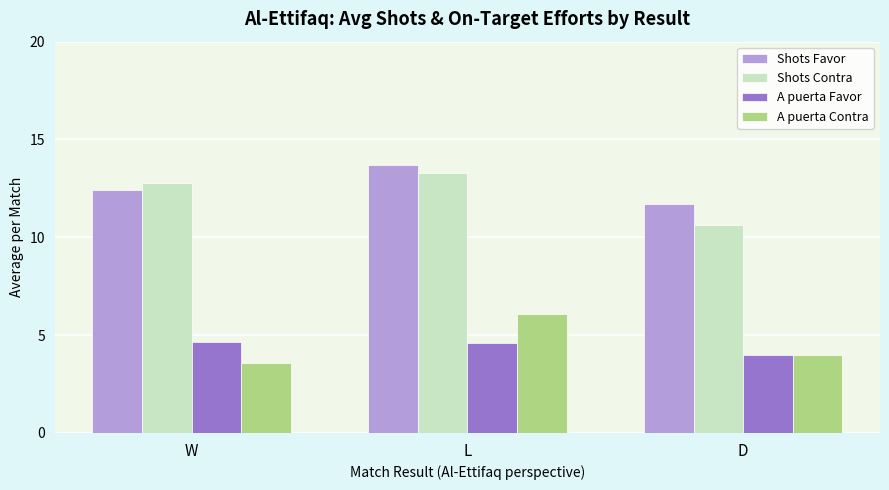

The value of Shots Favor at W is 19.4. True or false?

False